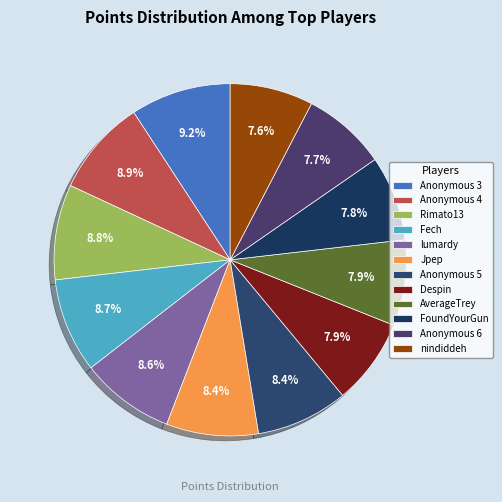

How many slices are in this pie chart?

12